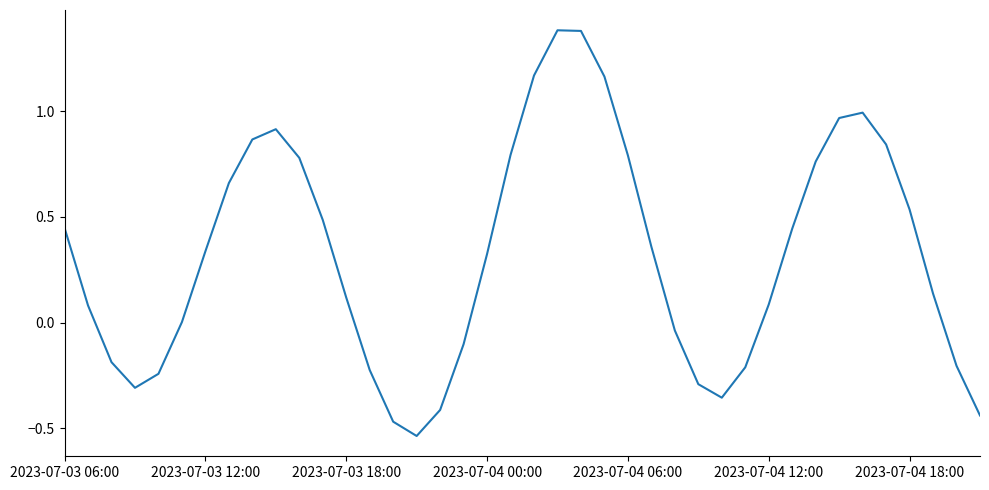

What is the maximum value shown in the chart?

1.4